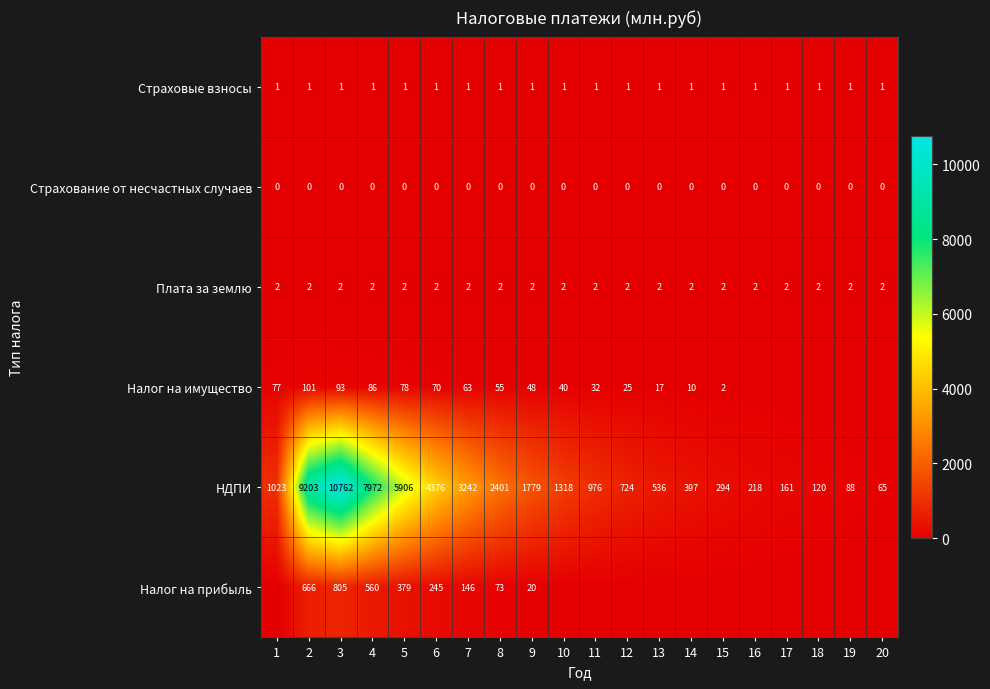

At which label is НДПИ closest to 5413?

5